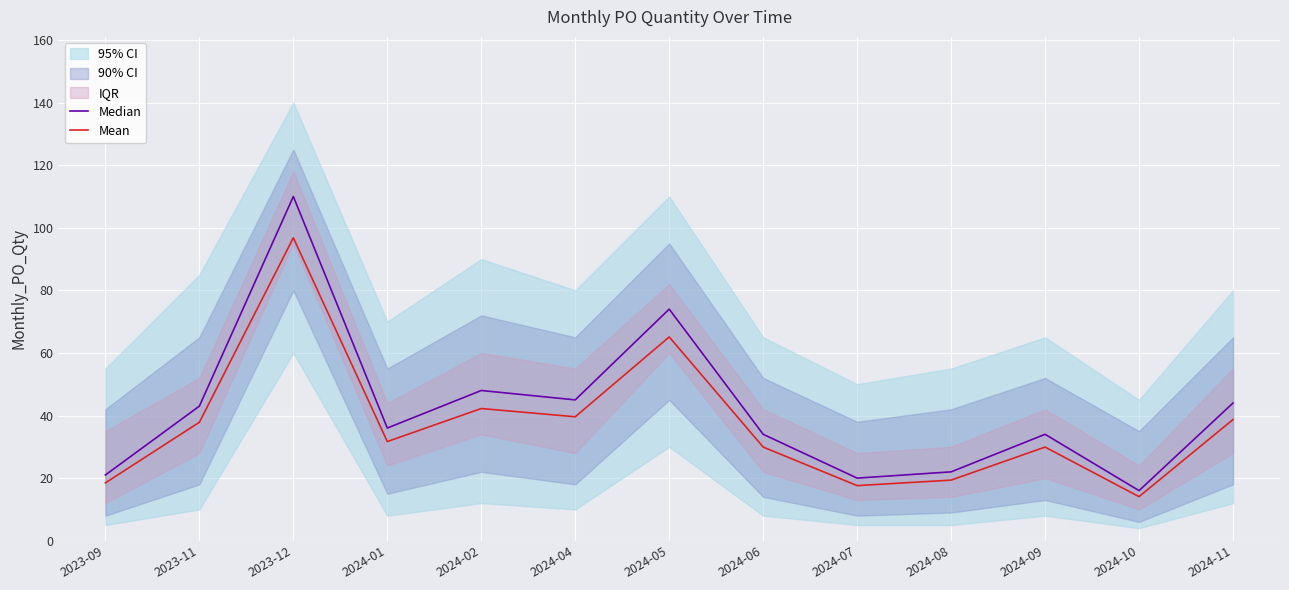

Rank the series by their maximum value, from highest to lowest.

Median, Mean